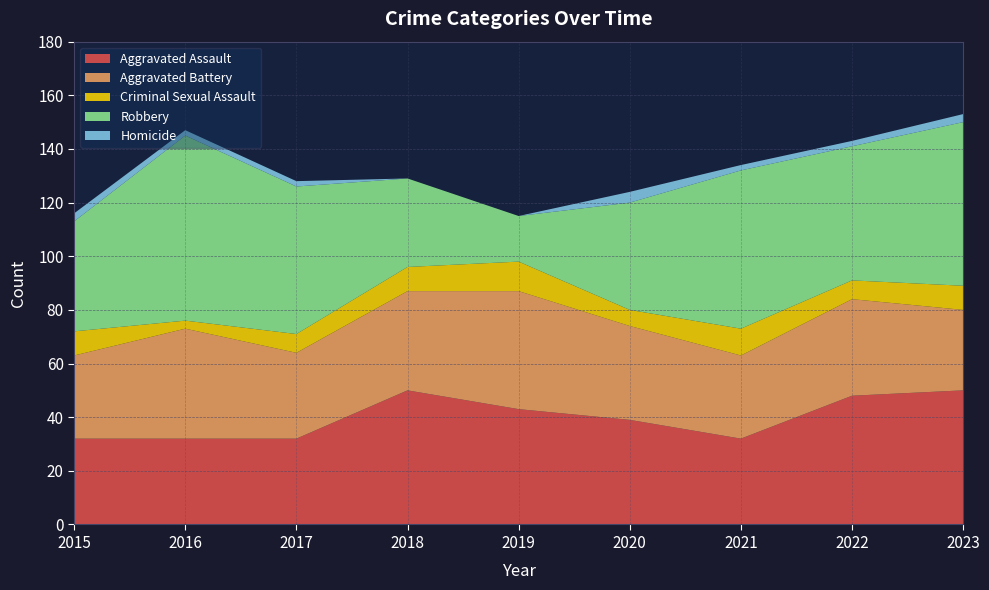

Reading left to right, what are all the values shown in this chart?

Aggravated Assault: 2015=32	2016=32	2017=32	2018=50	2019=43	2020=39	2021=32	2022=48	2023=50
Aggravated Battery: 2015=31	2016=41	2017=32	2018=37	2019=44	2020=35	2021=31	2022=36	2023=30
Criminal Sexual Assault: 2015=9	2016=3	2017=7	2018=9	2019=11	2020=6	2021=10	2022=7	2023=9
Robbery: 2015=41	2016=69	2017=55	2018=33	2019=17	2020=40	2021=59	2022=50	2023=61
Homicide: 2015=3	2016=2	2017=2	2018=0	2019=0	2020=4	2021=2	2022=2	2023=3